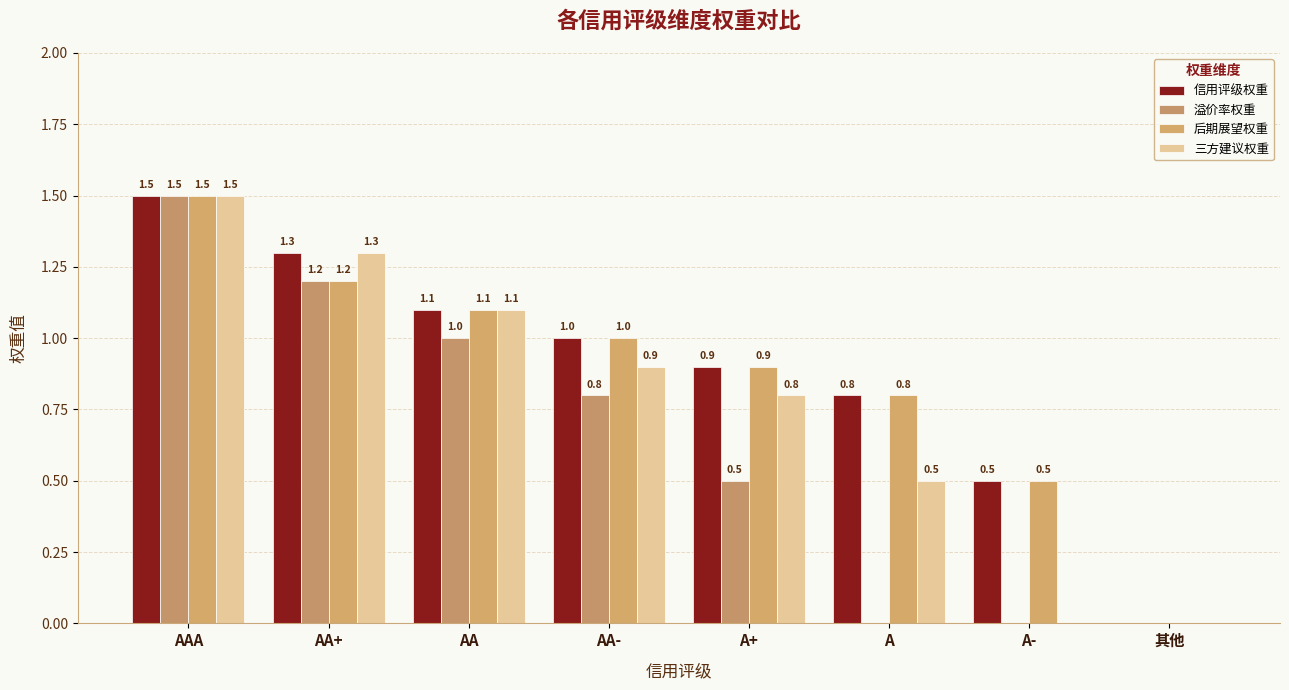

How many distinct data groups are displayed?

4